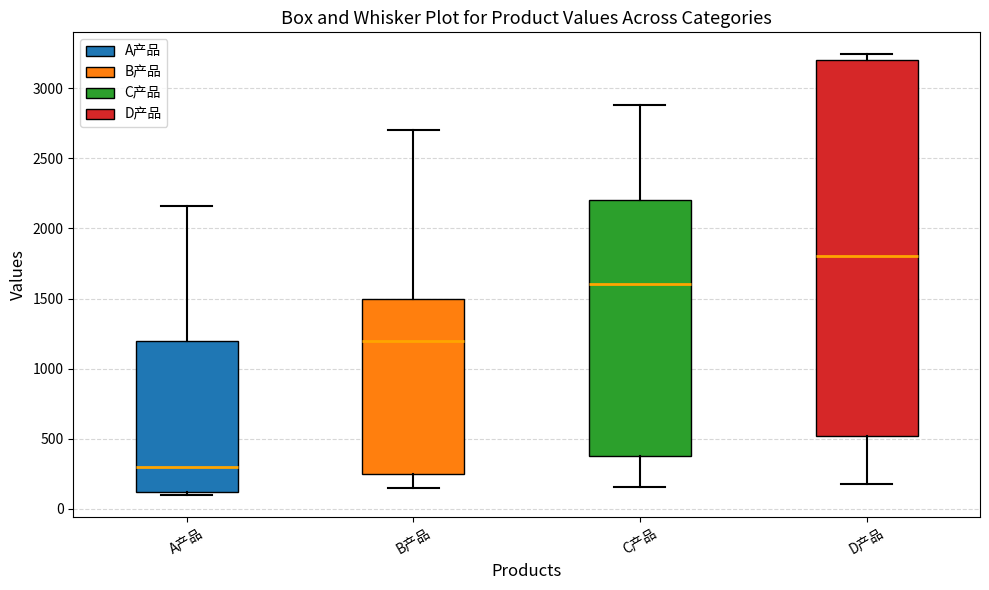

Which box's median line is the highest?

D产品